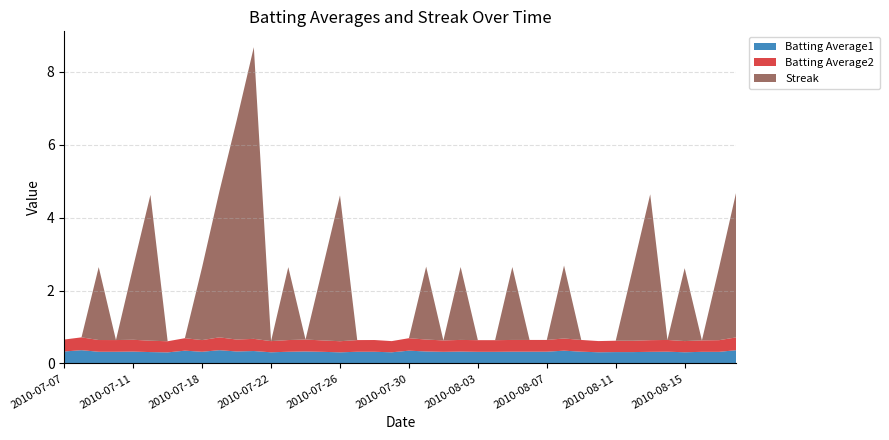

Reading left to right, extract all data points from this chart.

Batting Average1: 2010-07-07=0.3	2010-07-08=0.4	2010-07-09=0.3	2010-07-10=0.3	2010-07-11=0.3	2010-07-15=0.3	2010-07-16=0.3	2010-07-17=0.4	2010-07-18=0.3	2010-07-19=0.4	2010-07-20=0.3	2010-07-21=0.3	2010-07-22=0.3	2010-07-23=0.3	2010-07-24=0.3	2010-07-25=0.3	2010-07-26=0.3	2010-07-27=0.3	2010-07-28=0.3	2010-07-29=0.3	2010-07-30=0.4	2010-07-31=0.3	2010-08-01=0.3	2010-08-02=0.3	2010-08-03=0.3	2010-08-04=0.3	2010-08-05=0.3	2010-08-06=0.3	2010-08-07=0.3	2010-08-08=0.4	2010-08-09=0.3	2010-08-10=0.3	2010-08-11=0.3	2010-08-12=0.3	2010-08-13=0.3	2010-08-14=0.3	2010-08-15=0.3	2010-08-16=0.3	2010-08-17=0.3	2010-08-18=0.4
Batting Average2: 2010-07-07=0.3	2010-07-08=0.4	2010-07-09=0.3	2010-07-10=0.3	2010-07-11=0.3	2010-07-15=0.3	2010-07-16=0.3	2010-07-17=0.3	2010-07-18=0.3	2010-07-19=0.4	2010-07-20=0.3	2010-07-21=0.3	2010-07-22=0.3	2010-07-23=0.3	2010-07-24=0.3	2010-07-25=0.3	2010-07-26=0.3	2010-07-27=0.3	2010-07-28=0.3	2010-07-29=0.3	2010-07-30=0.3	2010-07-31=0.3	2010-08-01=0.3	2010-08-02=0.3	2010-08-03=0.3	2010-08-04=0.3	2010-08-05=0.3	2010-08-06=0.3	2010-08-07=0.3	2010-08-08=0.3	2010-08-09=0.3	2010-08-10=0.3	2010-08-11=0.3	2010-08-12=0.3	2010-08-13=0.3	2010-08-14=0.3	2010-08-15=0.3	2010-08-16=0.3	2010-08-17=0.3	2010-08-18=0.4
Streak: 2010-07-07=0.0	2010-07-08=0.0	2010-07-09=2.0	2010-07-10=0.0	2010-07-11=2.0	2010-07-15=4.0	2010-07-16=0.0	2010-07-17=0.0	2010-07-18=2.0	2010-07-19=4.0	2010-07-20=6.0	2010-07-21=8.0	2010-07-22=0.0	2010-07-23=2.0	2010-07-24=0.0	2010-07-25=2.0	2010-07-26=4.0	2010-07-27=0.0	2010-07-28=0.0	2010-07-29=0.0	2010-07-30=0.0	2010-07-31=2.0	2010-08-01=0.0	2010-08-02=2.0	2010-08-03=0.0	2010-08-04=0.0	2010-08-05=2.0	2010-08-06=0.0	2010-08-07=0.0	2010-08-08=2.0	2010-08-09=0.0	2010-08-10=0.0	2010-08-11=0.0	2010-08-12=2.0	2010-08-13=4.0	2010-08-14=0.0	2010-08-15=2.0	2010-08-16=0.0	2010-08-17=2.0	2010-08-18=4.0